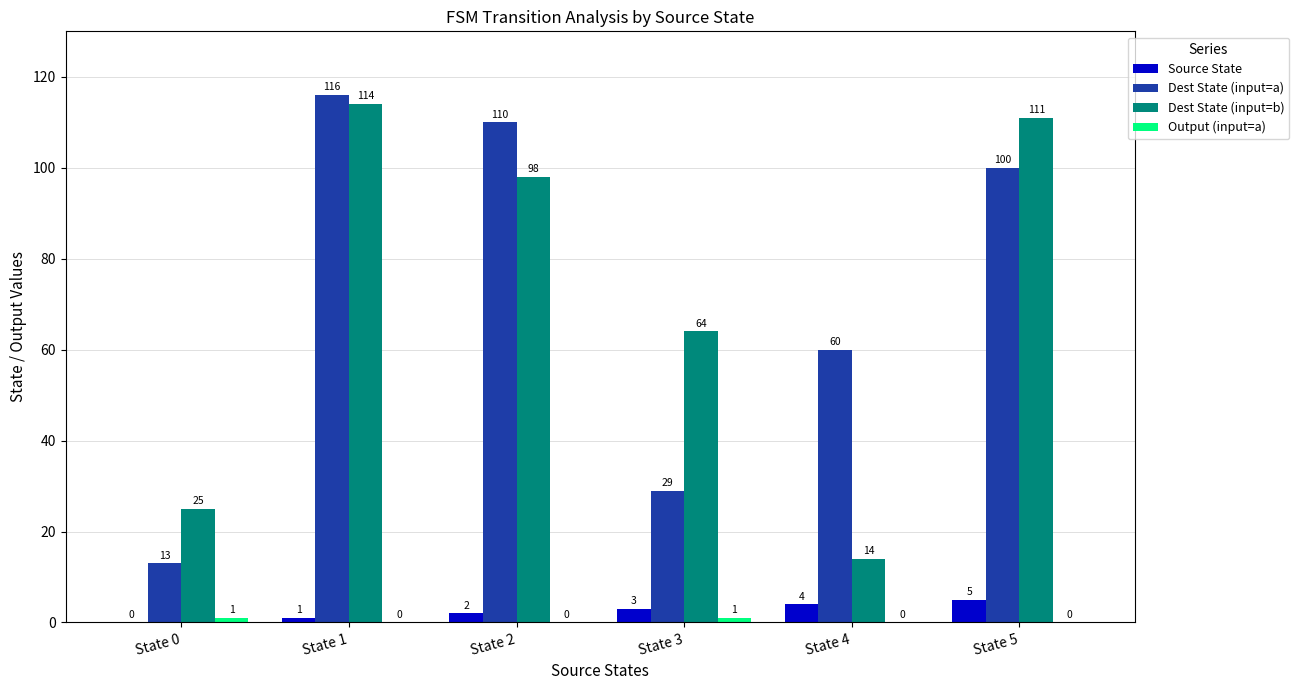

What is the highest value of the Dest State (input=b) series?

114